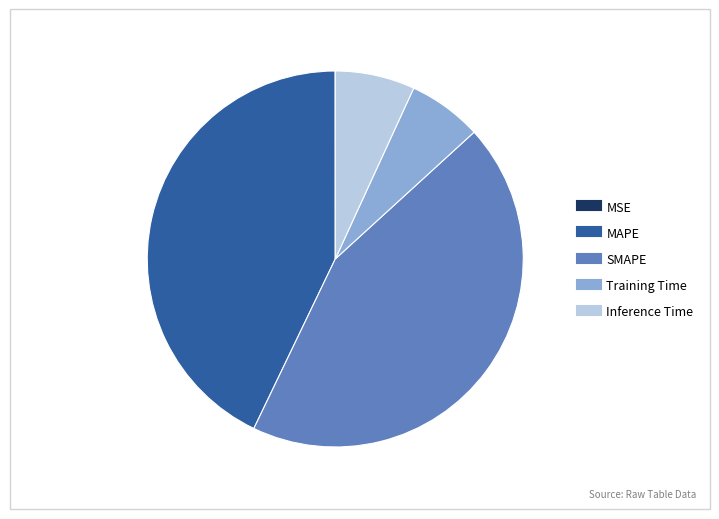

What is the largest slice in the pie chart?

SMAPE